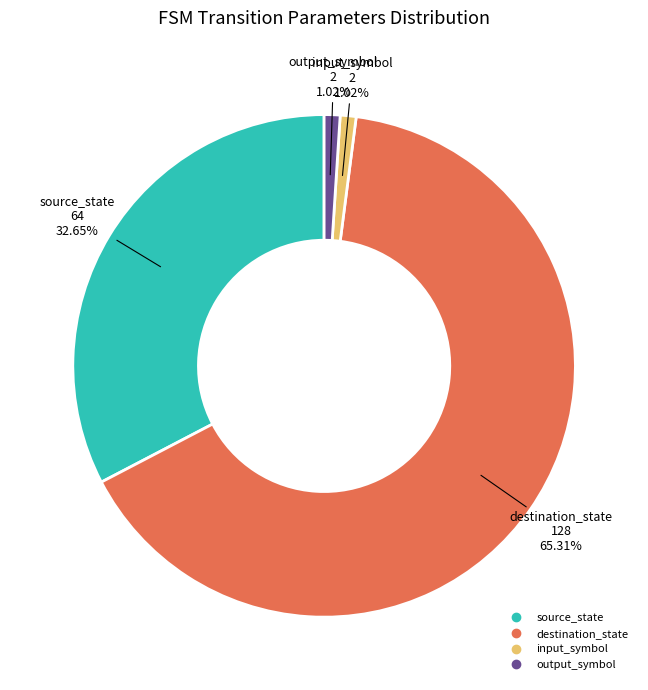

Which category has the biggest portion of the pie?

destination_state